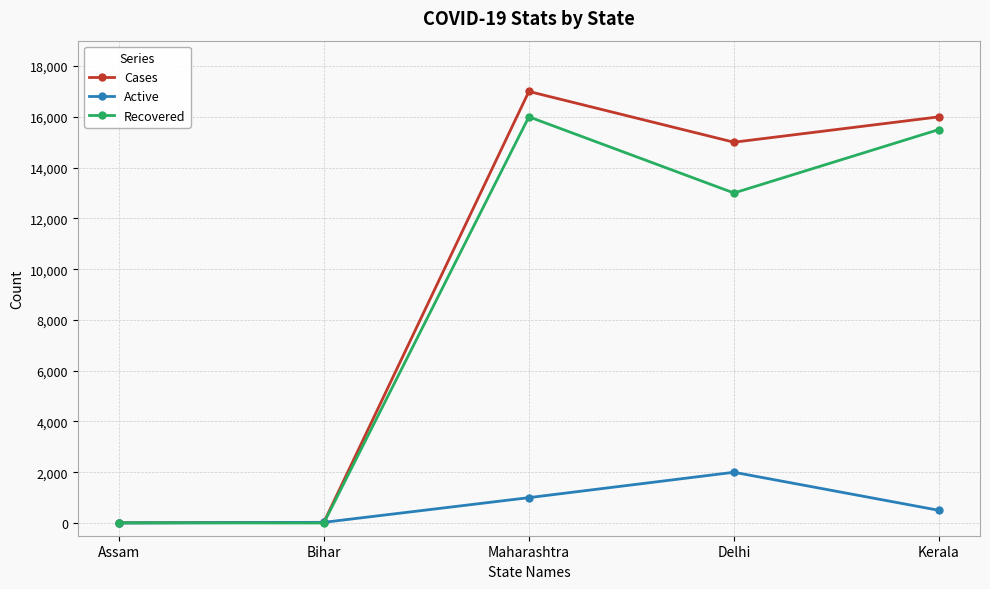

What is the greatest value displayed?

17000